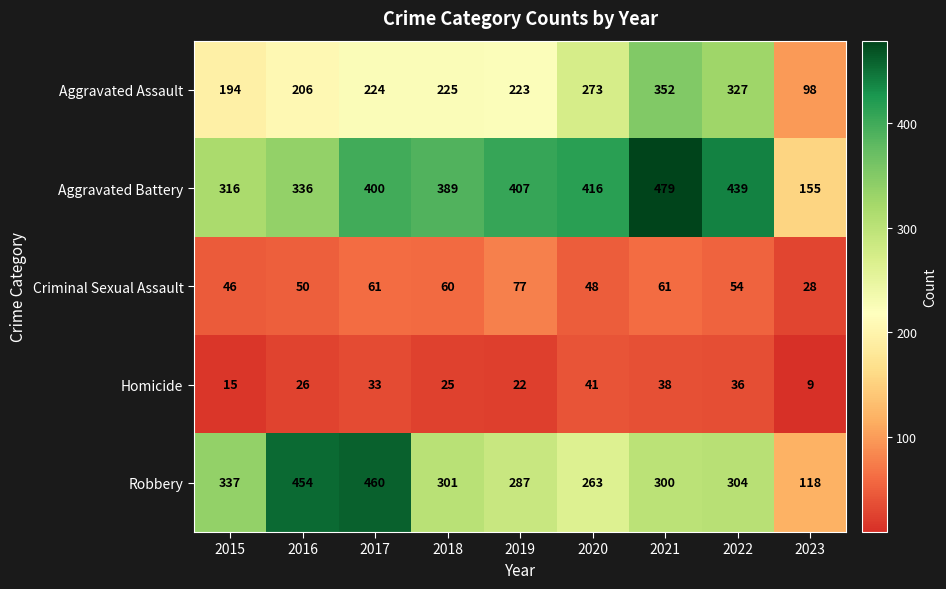

Is it true that Robbery equals 337 at 2015?

True